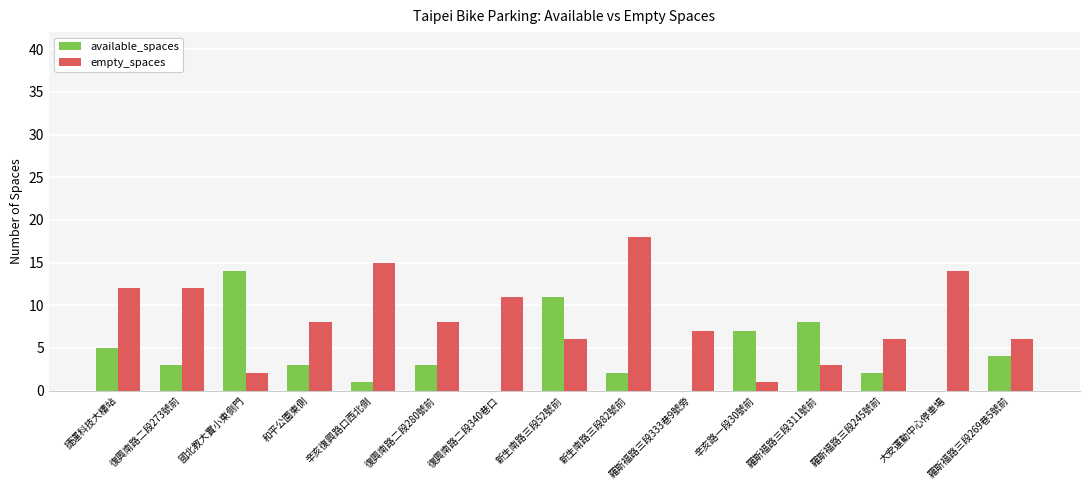

Which series has the largest total across all categories?

empty_spaces